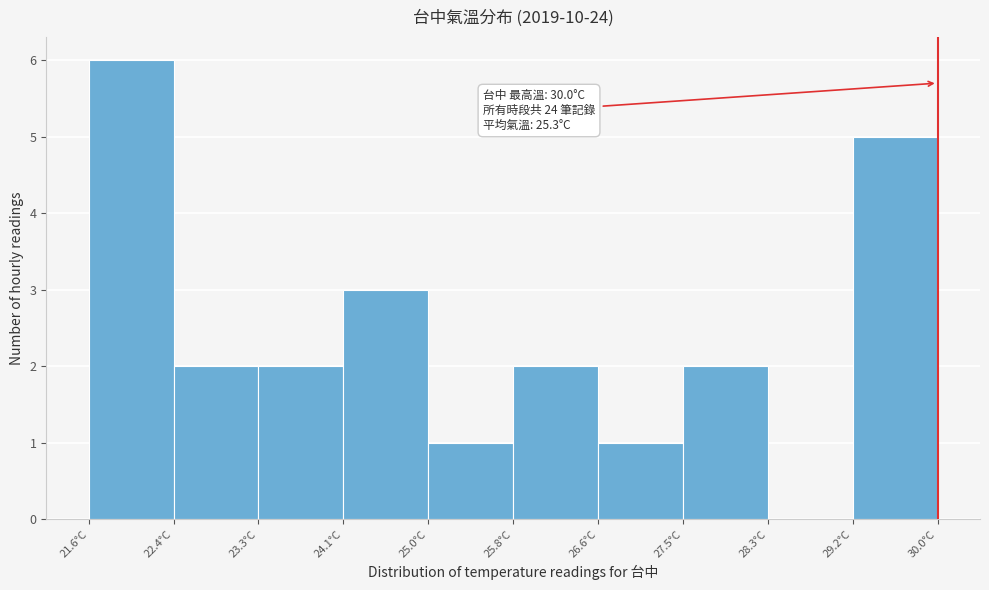

Over which range of the x-axis is the bar tallest?

21.60 to 22.44